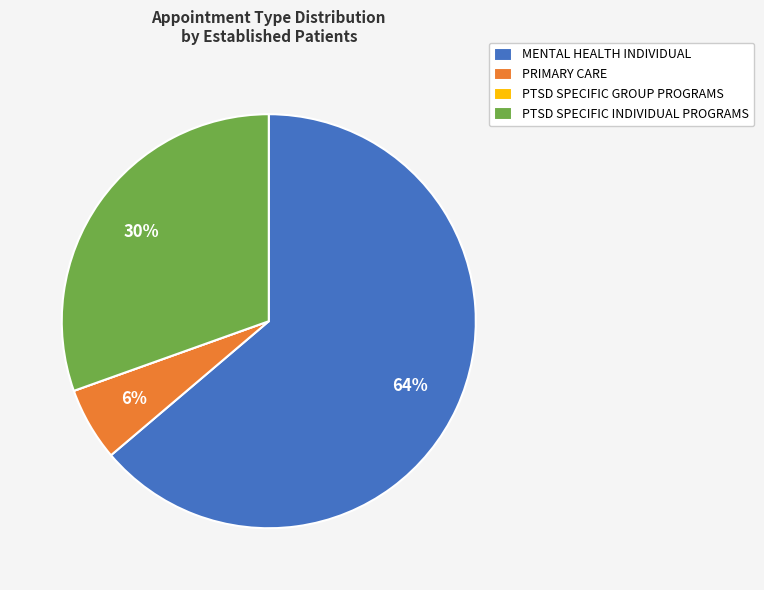

To the nearest percent, what is the average slice percentage?

25%